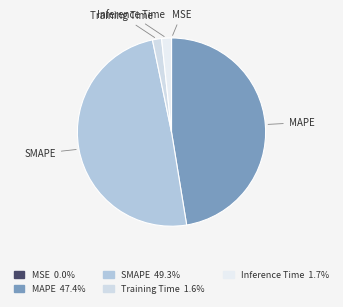

Which has a higher value, SMAPE or MAPE?

SMAPE